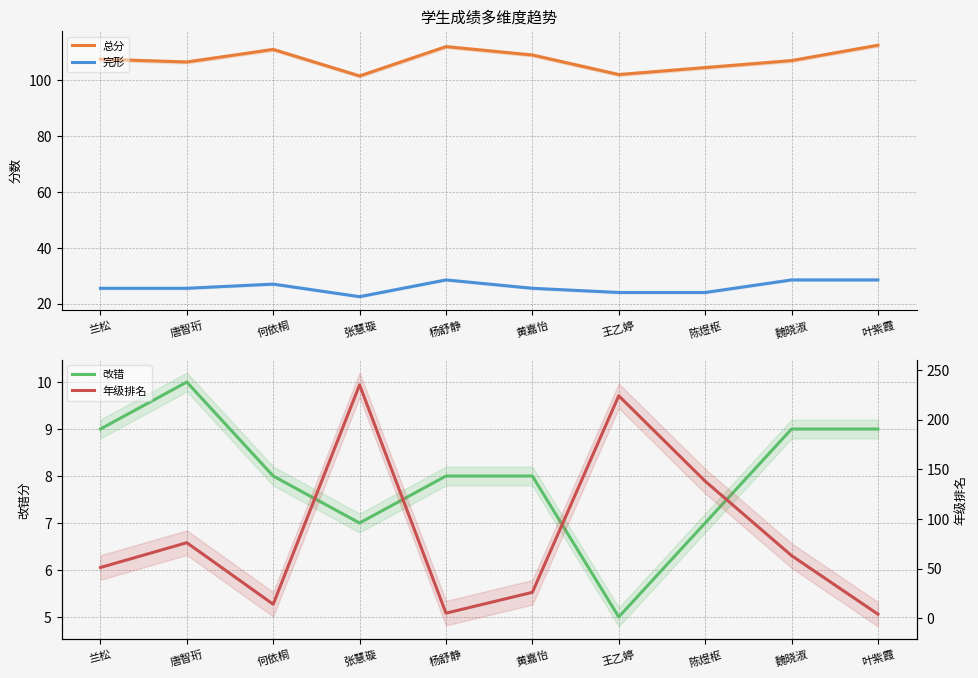

Where does the 总分 series first go above 107?

兰松